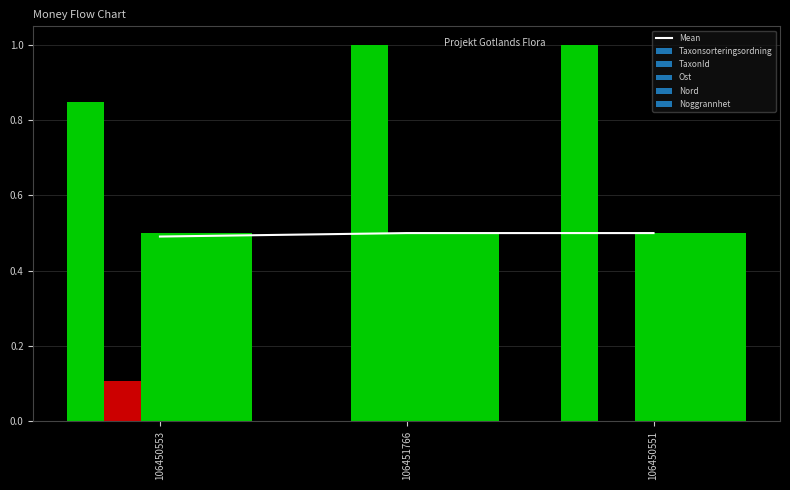

Which label corresponds to the smallest value in the chart?

106450553